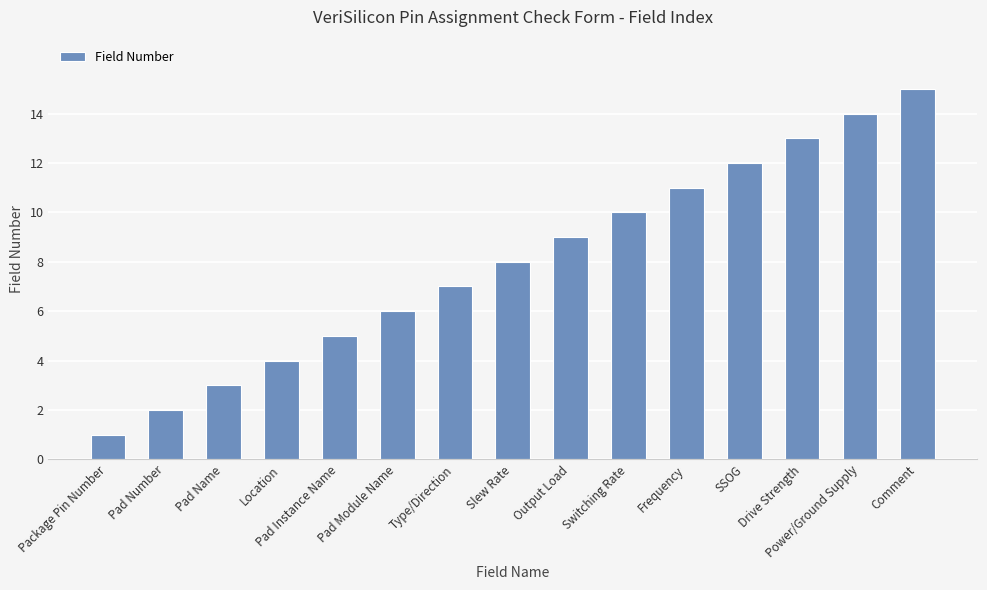

Are the bars grouped side by side (vs. stacked)?

No